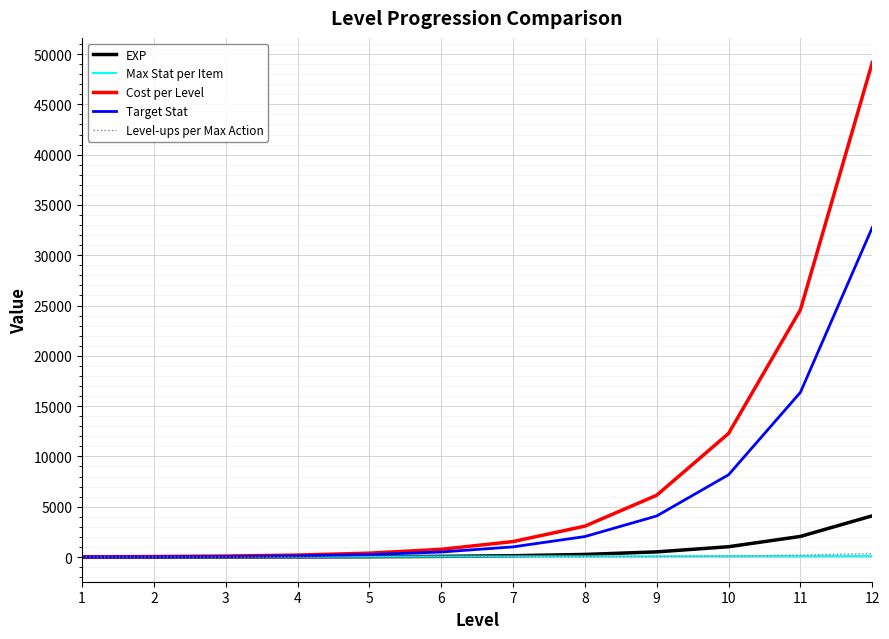

True or false: Target Stat has a value of 50.0 at 3.

True